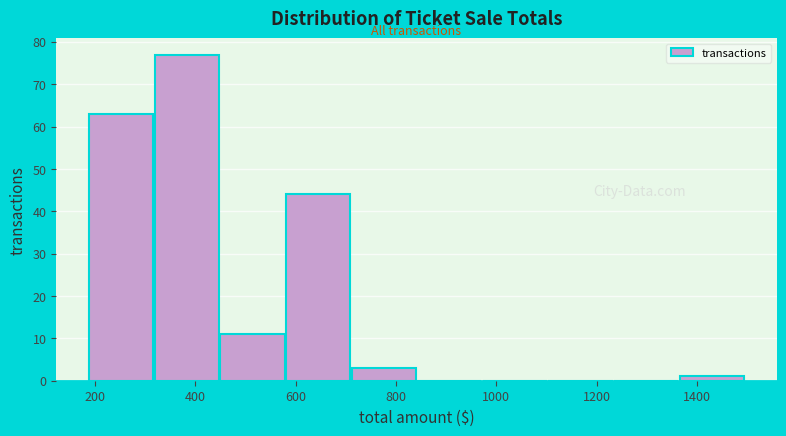

How tall is the bar that spans 1360 to 1500 on the x-axis? Neither the bar edges nor the heights are printed on the chart, so give them approximately, as read against the axes.

1